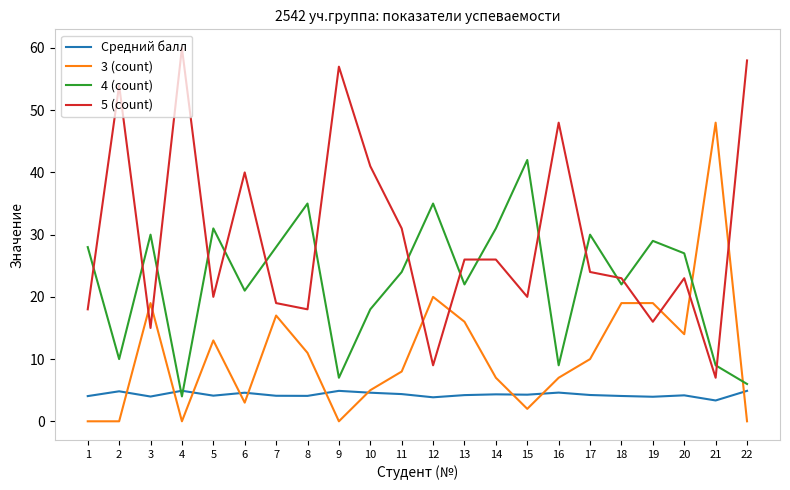

At which category does the chart reach its peak across all series?

4